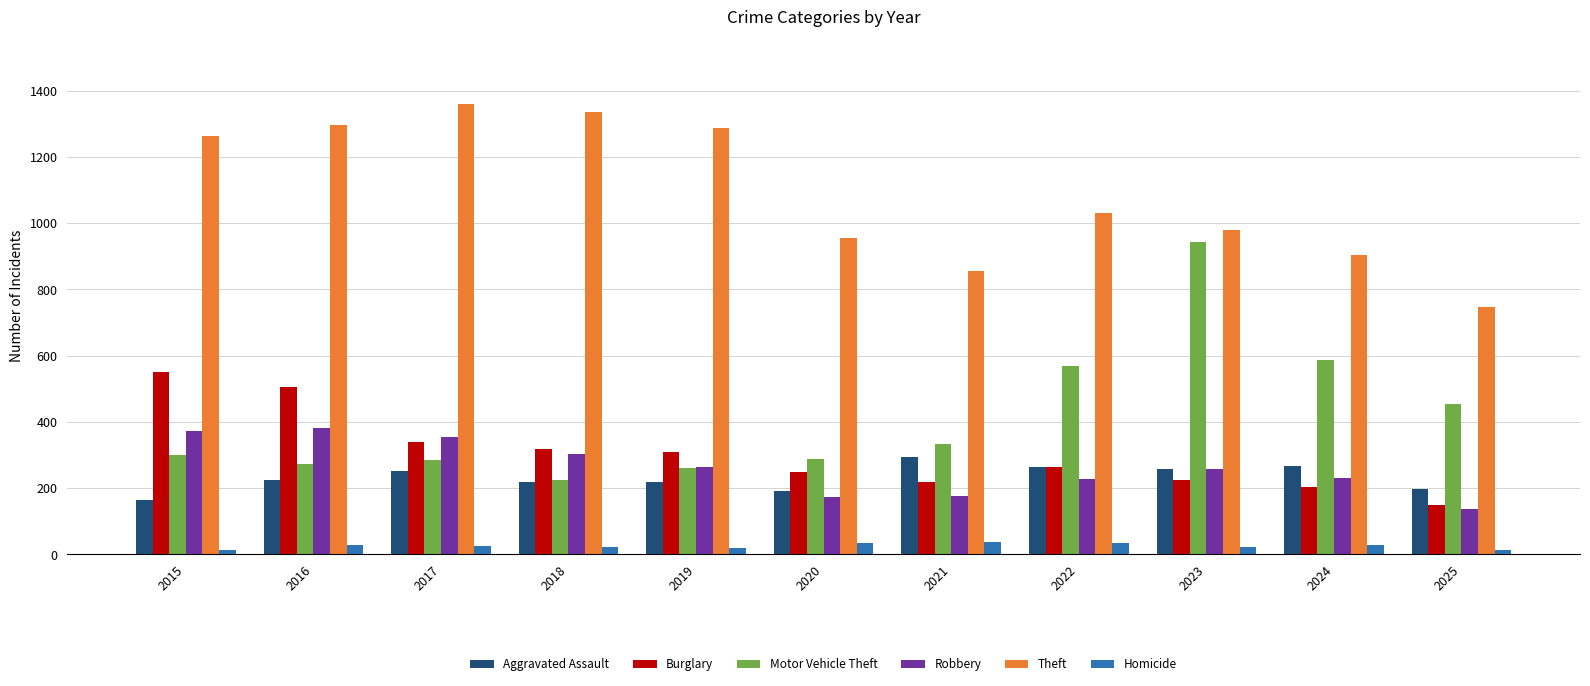

What are all the series names shown in the legend?

Aggravated Assault, Burglary, Motor Vehicle Theft, Robbery, Theft, Homicide